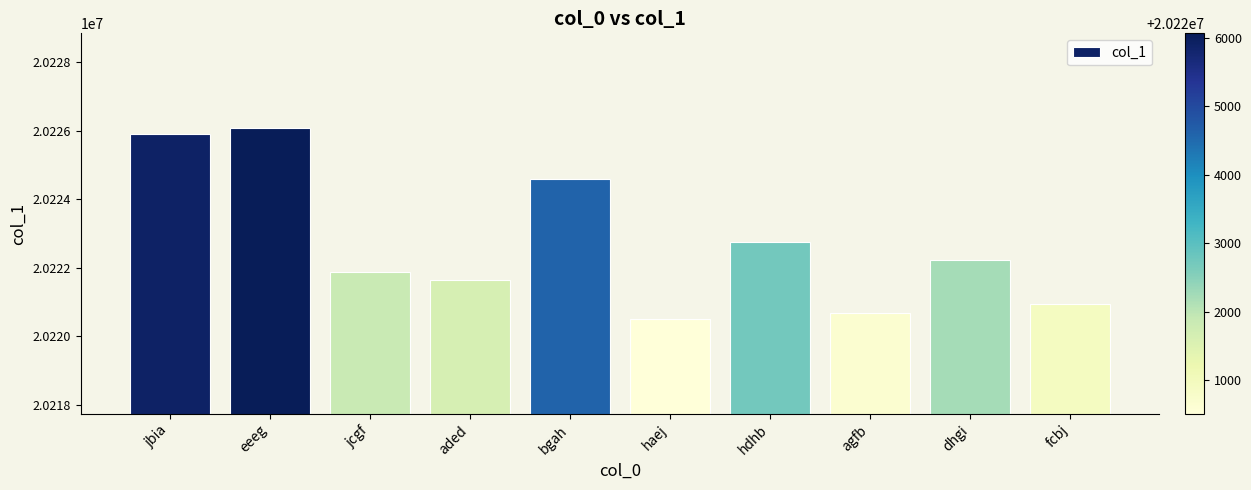

The chart shows a value of 20221636 at aded. True or false?

True